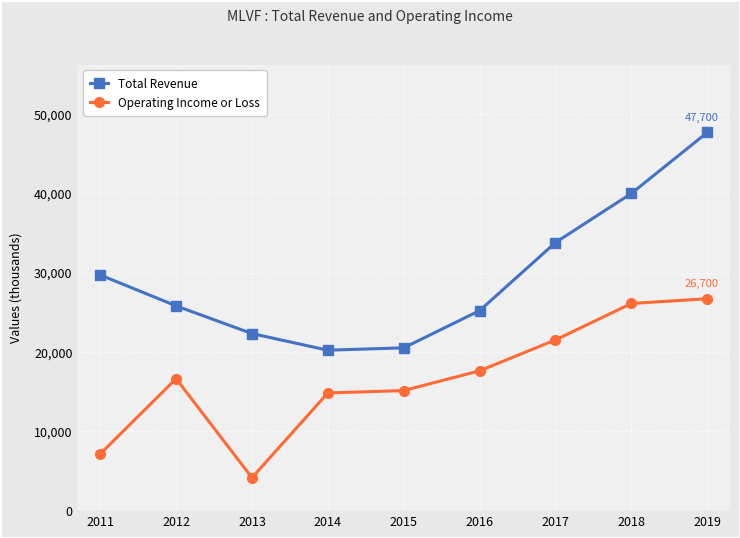

List the series in order of their overall mean, highest first.

Total Revenue, Operating Income or Loss